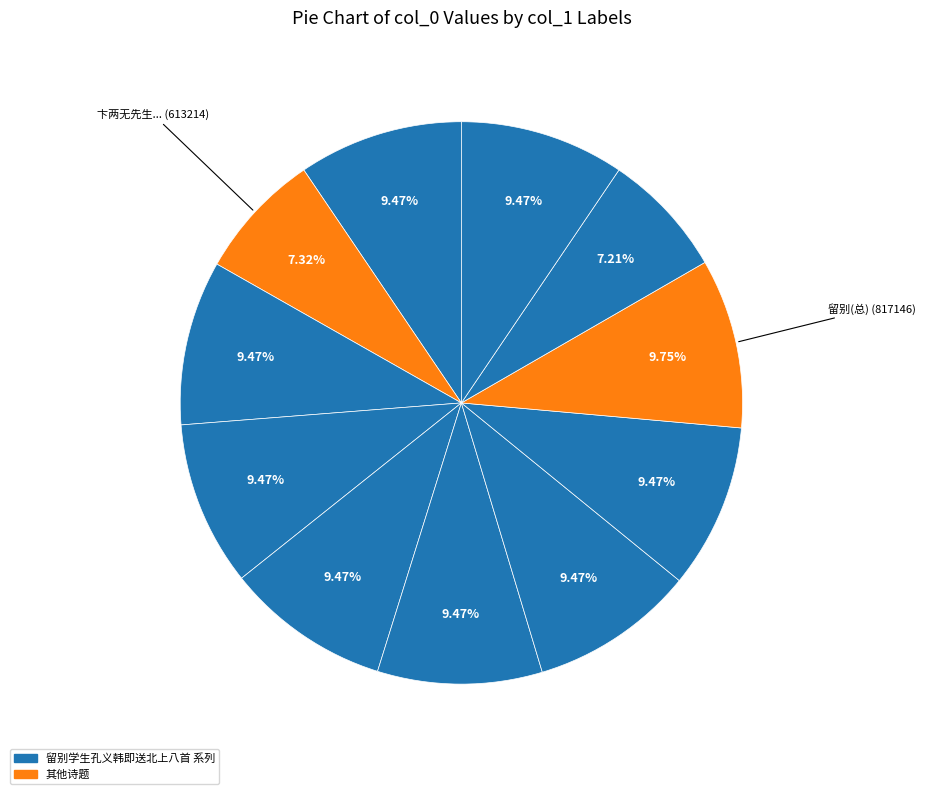

How many segments does this pie chart have?

11